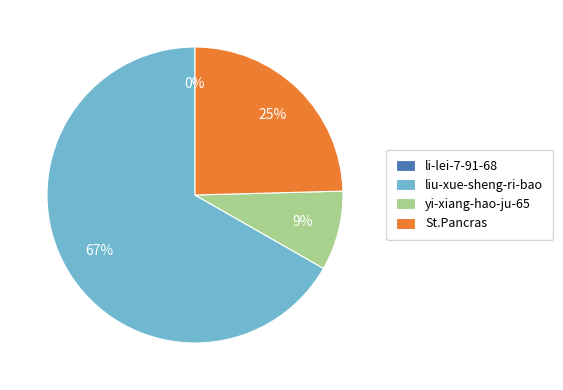

The liu-xue-sheng-ri-bao slice represents 67% of the pie. True or false?

True